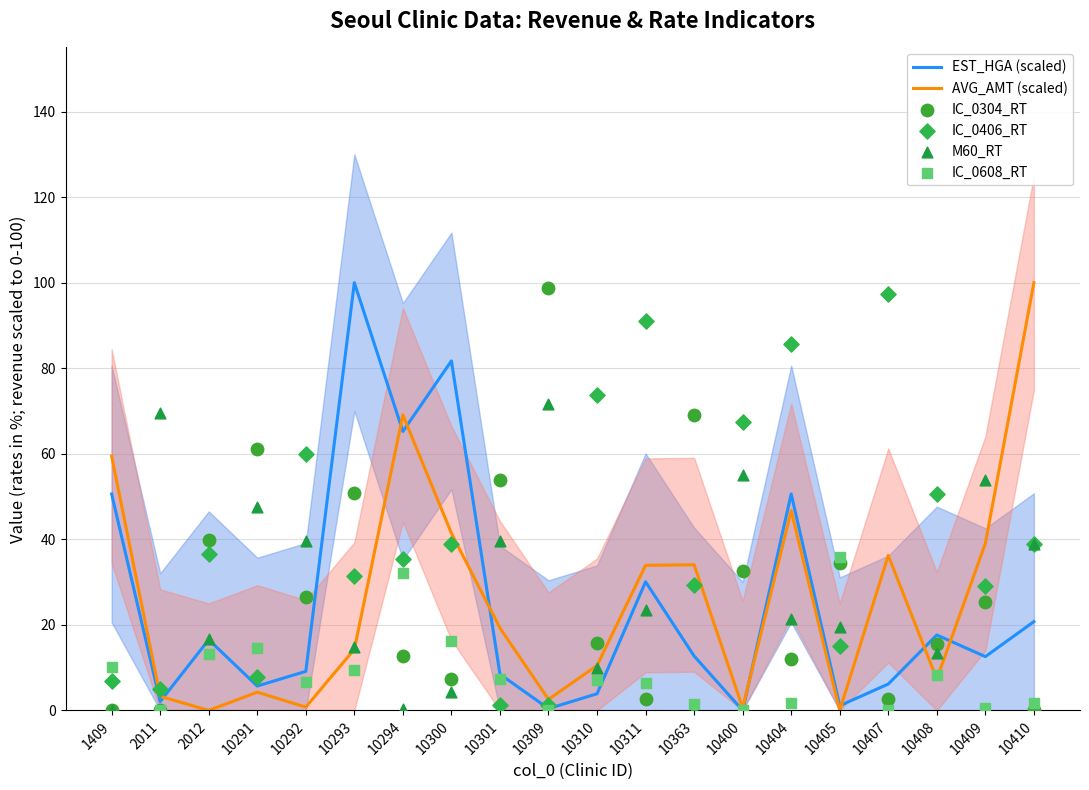

Which series has the largest total across all categories?

IC_0406_RT